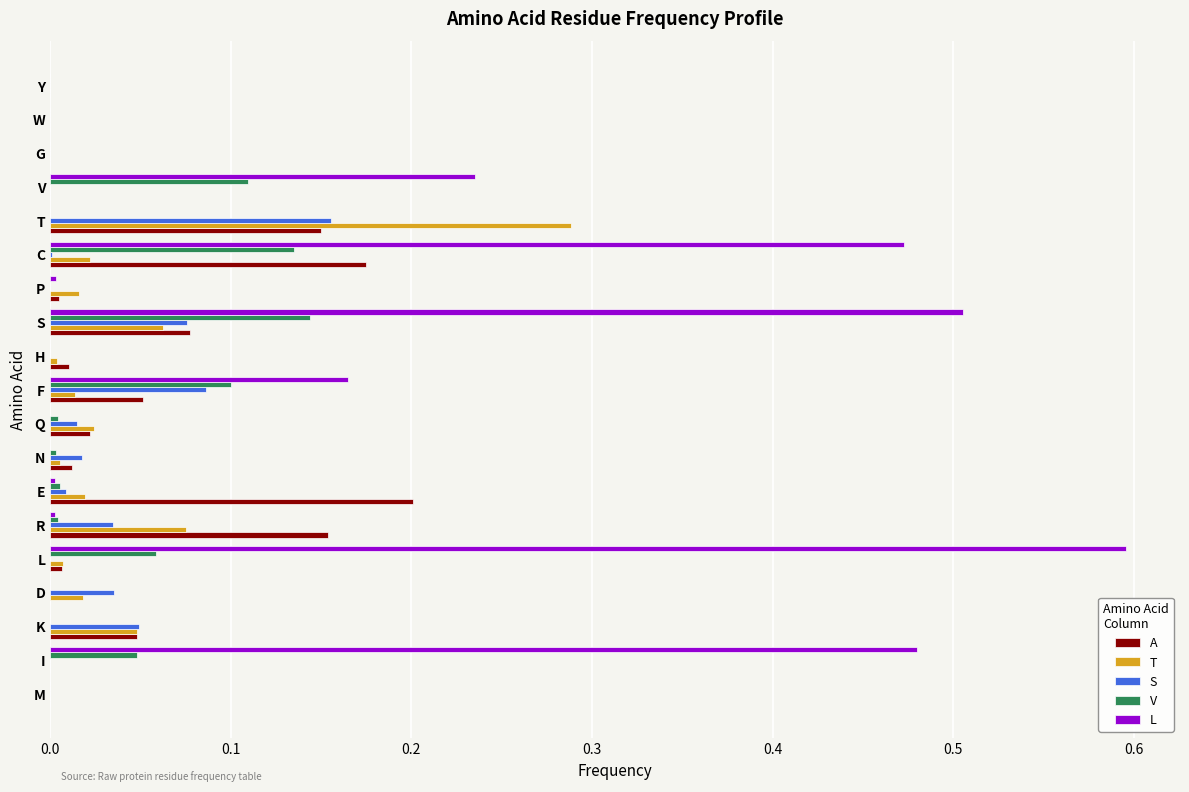

What are all the series names shown in the legend?

A, T, S, V, L